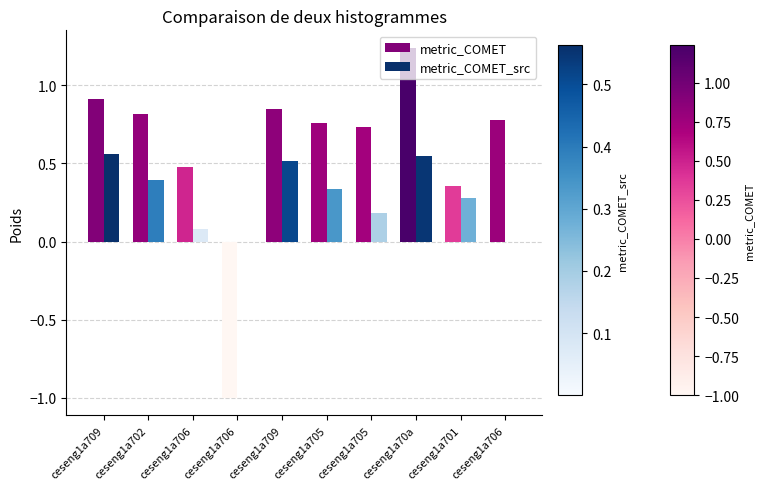

Which has a higher value, ceseng1a705 or ceseng1a709?

ceseng1a709